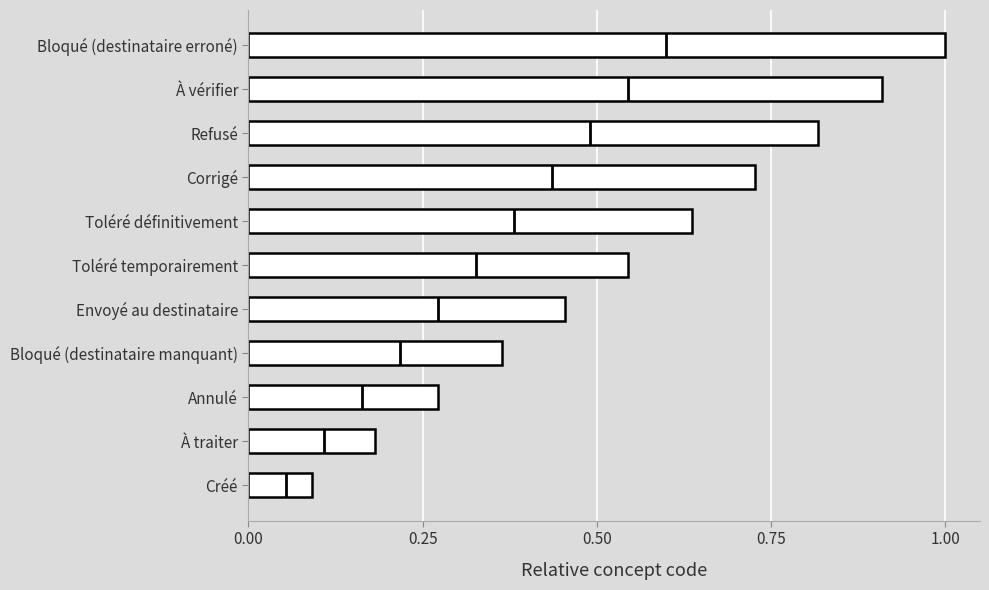

What is the value of the 3rd bar from the left?

0.3